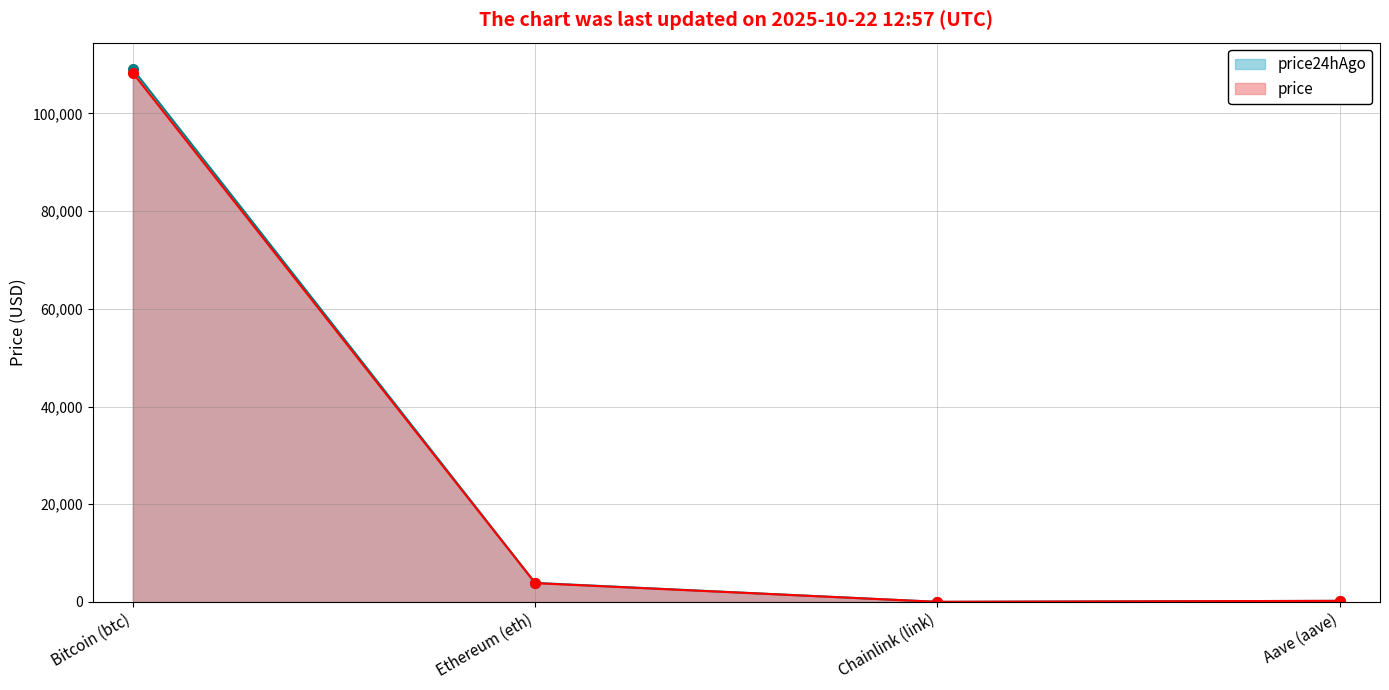

How many data points in price24hAgo are less than 3897?

2